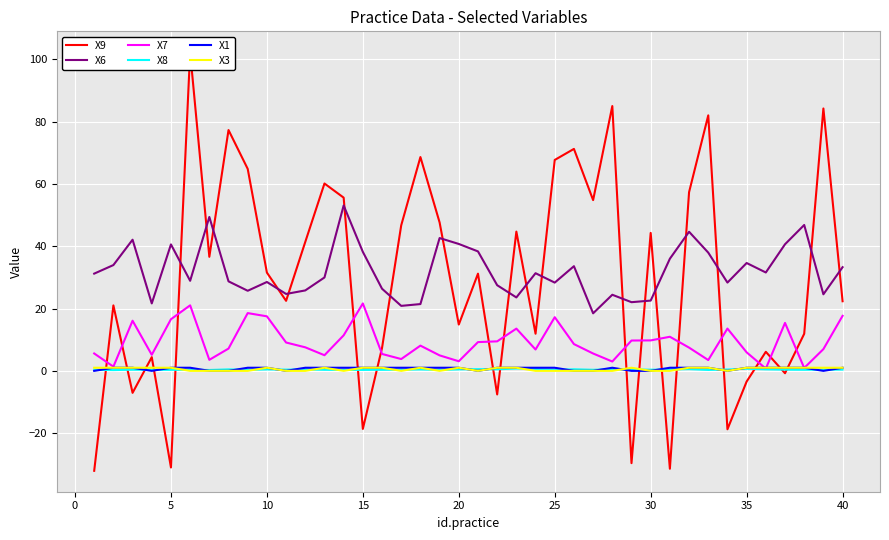

True or false: X6 and X8 cross at least once.

False